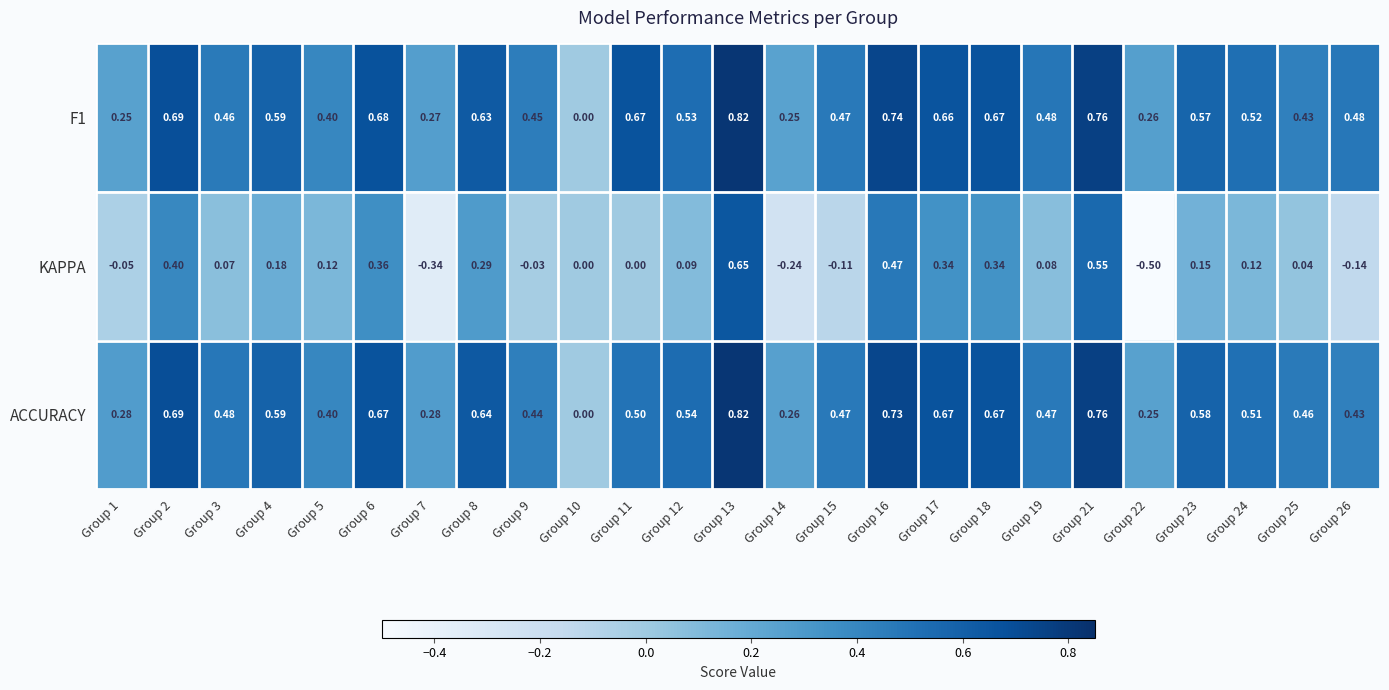

Which series has the largest range (max minus min)?

KAPPA